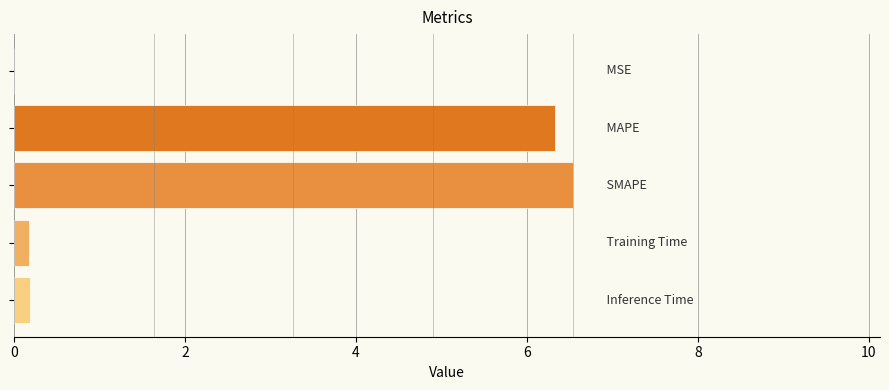

What is the maximum value shown in the chart?

6.5